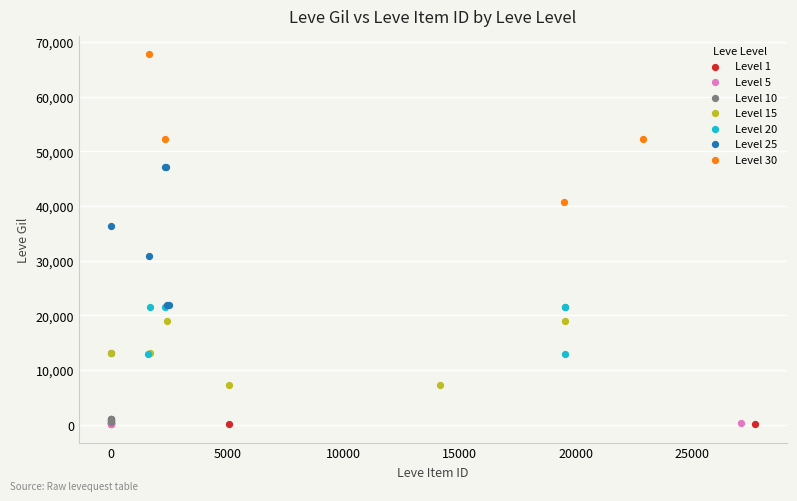

Which series contains the highest Y value?

Level 30